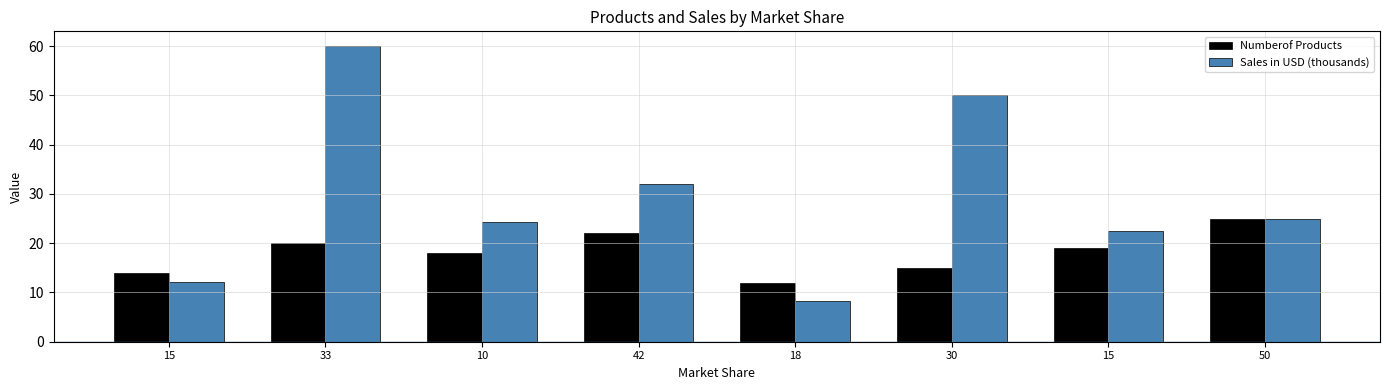

What is the total value across all series at 15?

26.2